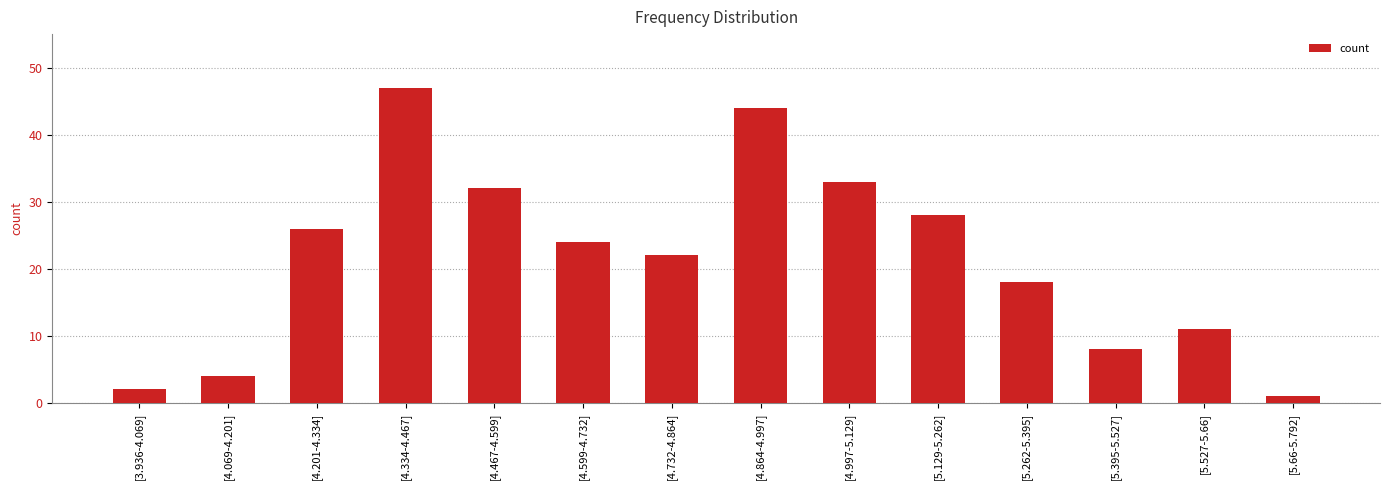

What is the average value?

21